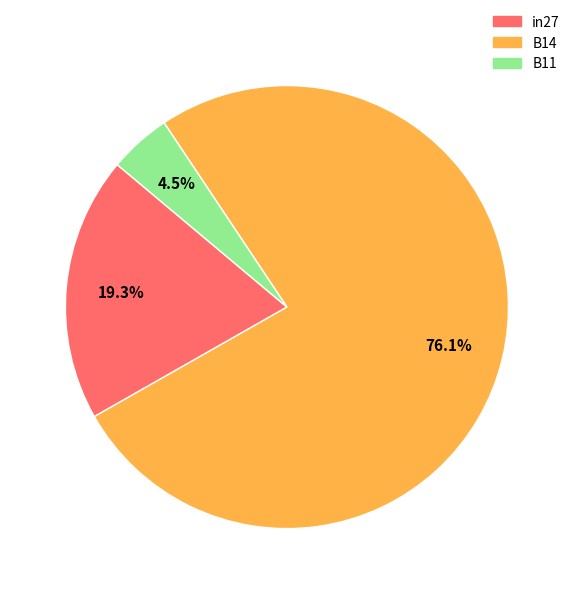

Combined, do B14 and in27 account for over 50%?

Yes